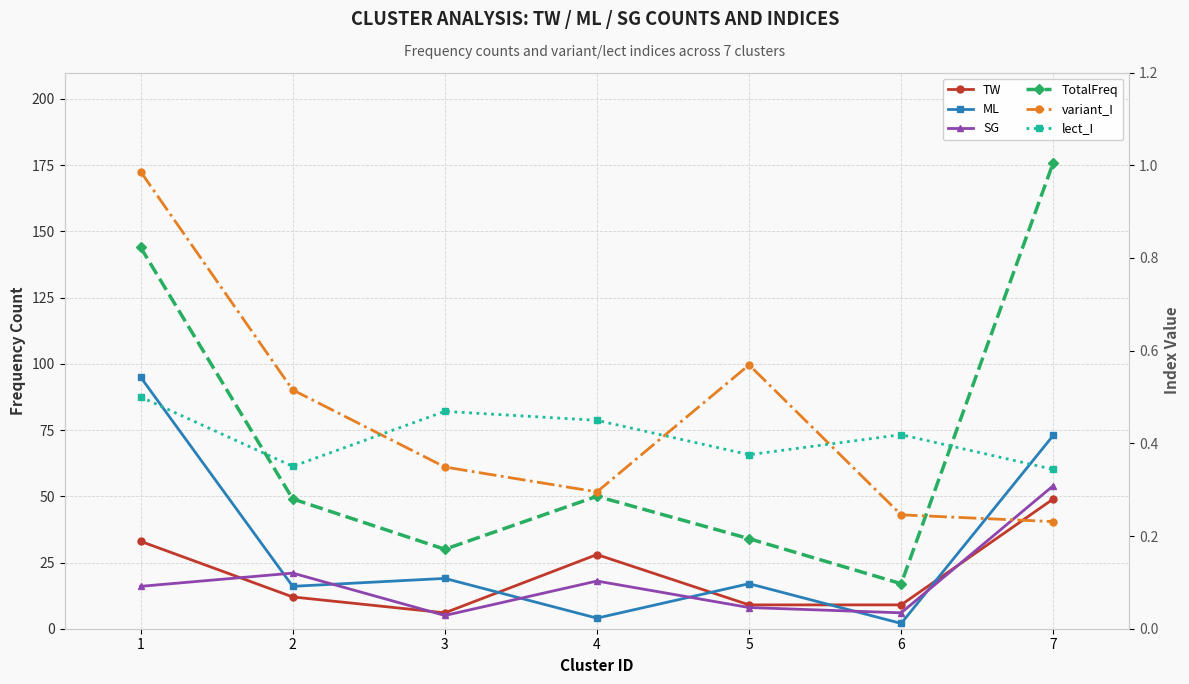

How many values in the SG series are below 16?

3